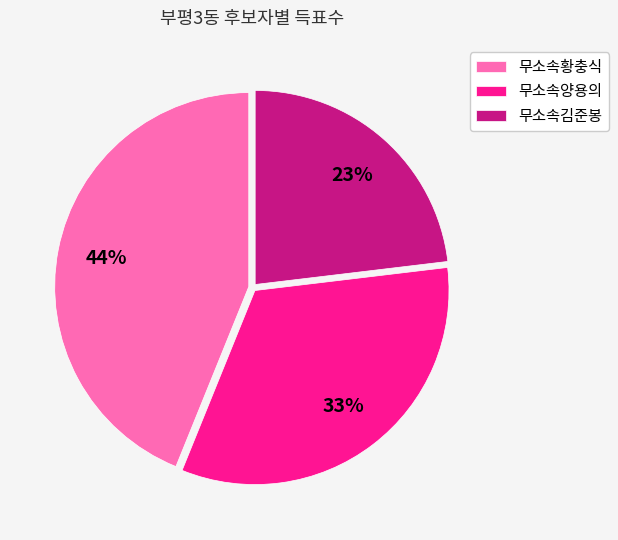

Do 무소속황충식 and 무소속김준봉 together represent more than half of the pie?

Yes